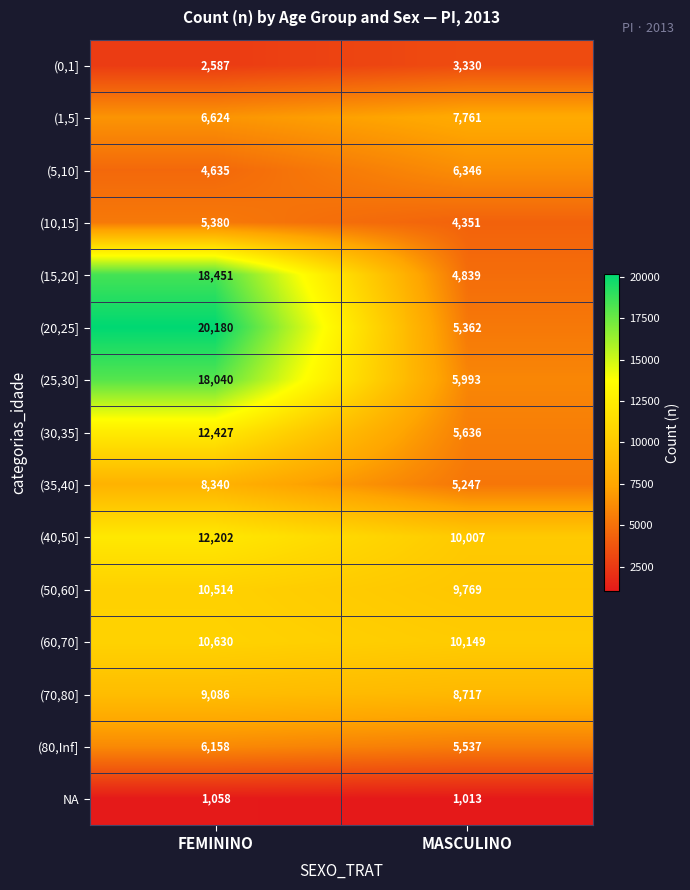

Rank the categories by (30,35] value from lowest to highest.

MASCULINO, FEMININO